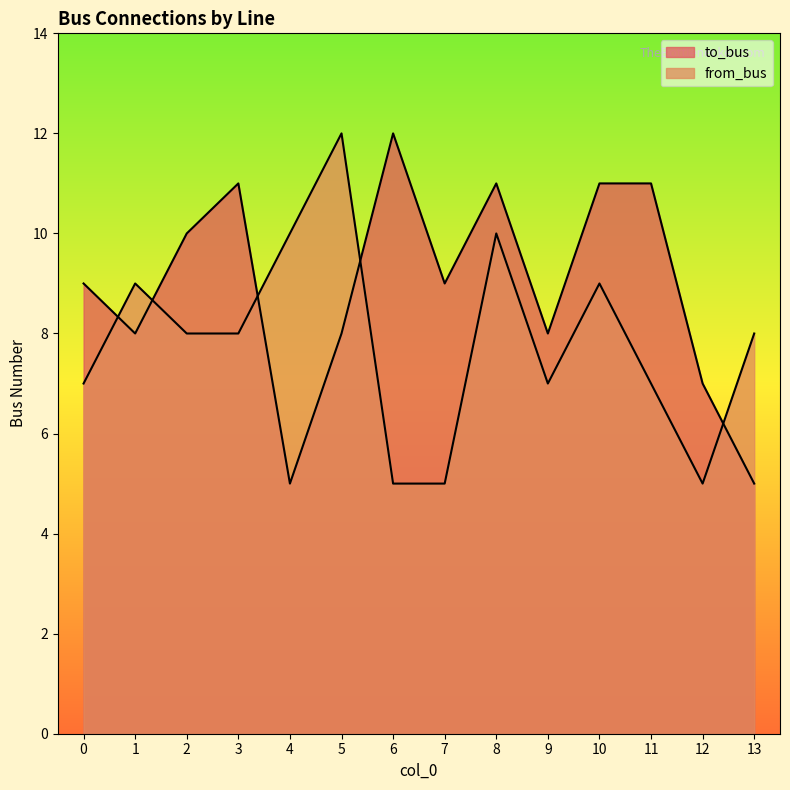

List the labels in order of from_bus value, largest first.

5, 4, 8, 1, 10, 2, 3, 13, 0, 9, 11, 6, 7, 12